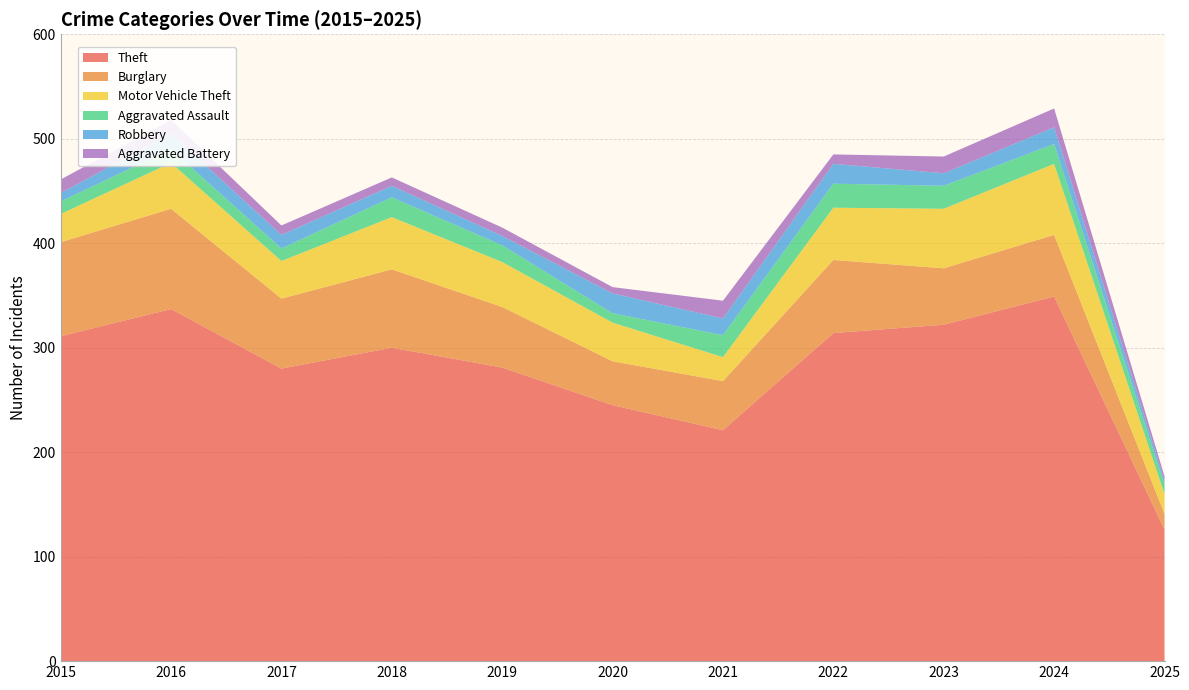

Reading left to right, extract all data points from this chart.

Theft: 2015=311	2016=337	2017=280	2018=300	2019=281	2020=245	2021=221	2022=314	2023=322	2024=349	2025=126
Burglary: 2015=90	2016=96	2017=67	2018=75	2019=58	2020=42	2021=47	2022=70	2023=54	2024=59	2025=15
Motor Vehicle Theft: 2015=27	2016=44	2017=36	2018=50	2019=43	2020=37	2021=23	2022=50	2023=57	2024=68	2025=19
Aggravated Assault: 2015=12	2016=13	2017=12	2018=19	2019=16	2020=9	2021=21	2022=23	2023=22	2024=19	2025=9
Robbery: 2015=8	2016=15	2017=13	2018=11	2019=9	2020=19	2021=16	2022=19	2023=12	2024=16	2025=4
Aggravated Battery: 2015=13	2016=13	2017=9	2018=8	2019=8	2020=6	2021=17	2022=9	2023=16	2024=18	2025=4